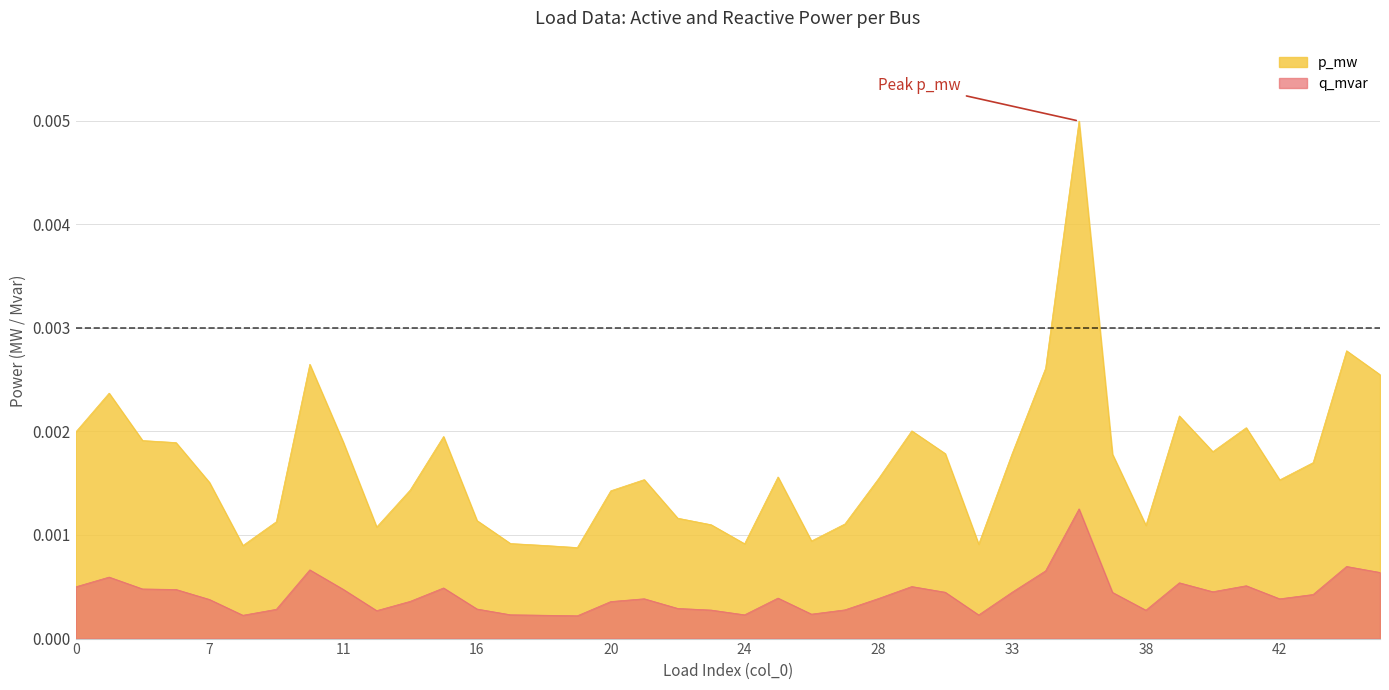

How many interior local peaks does the q_mvar series have?

10